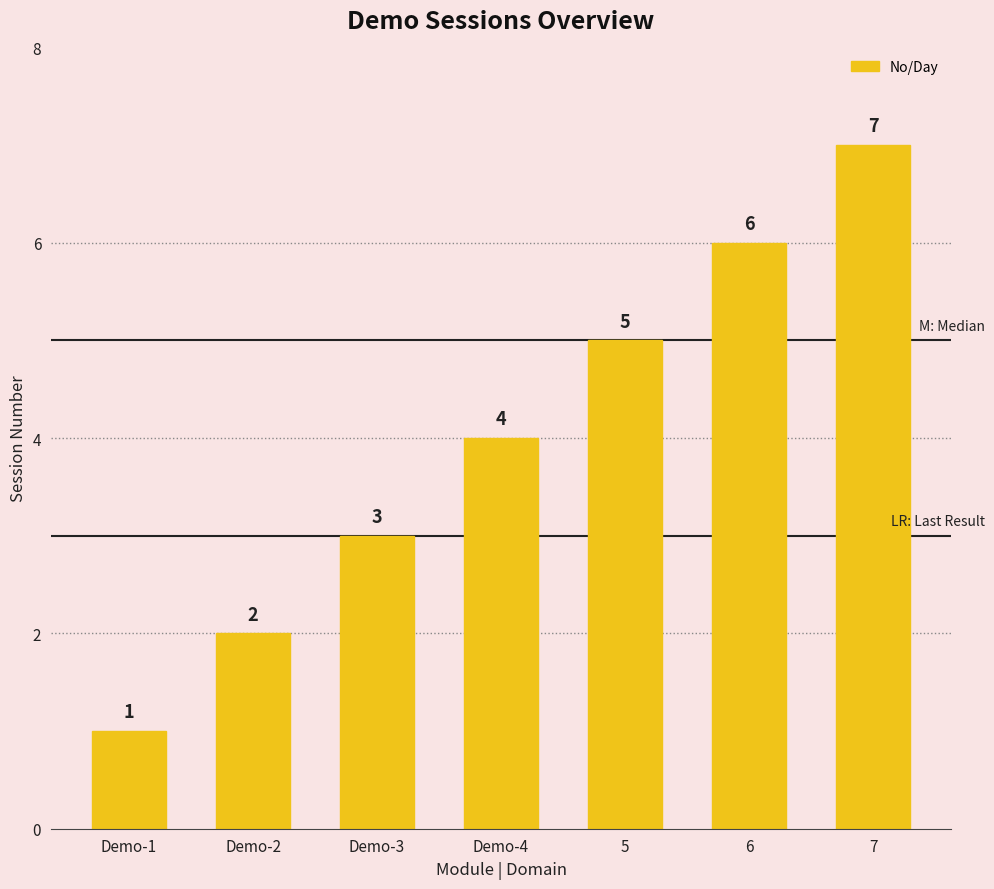

What is the sum of the values at 5 and 7?

12